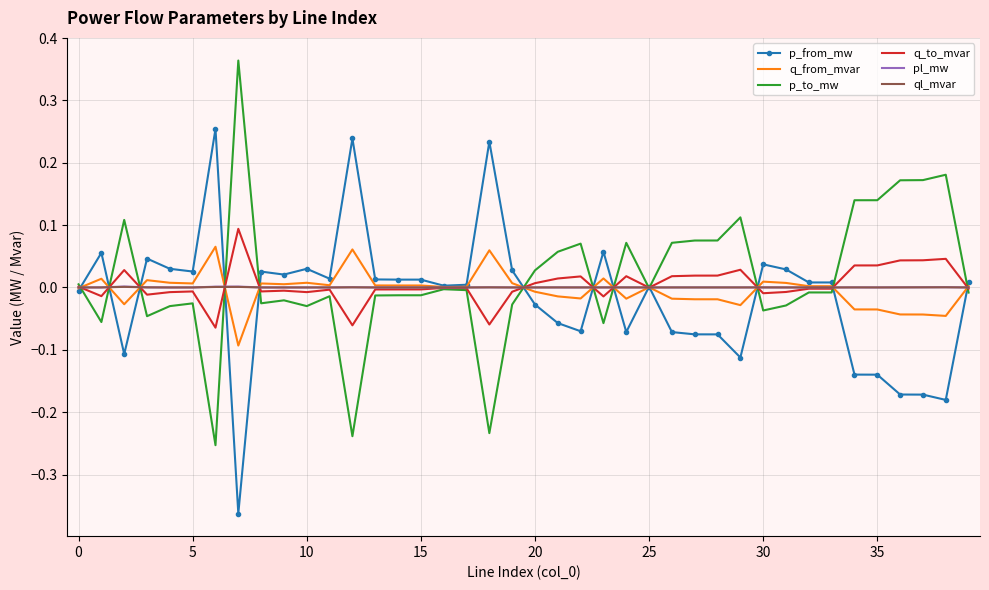

Is it true that p_from_mw equals -0.2 at 35?

False